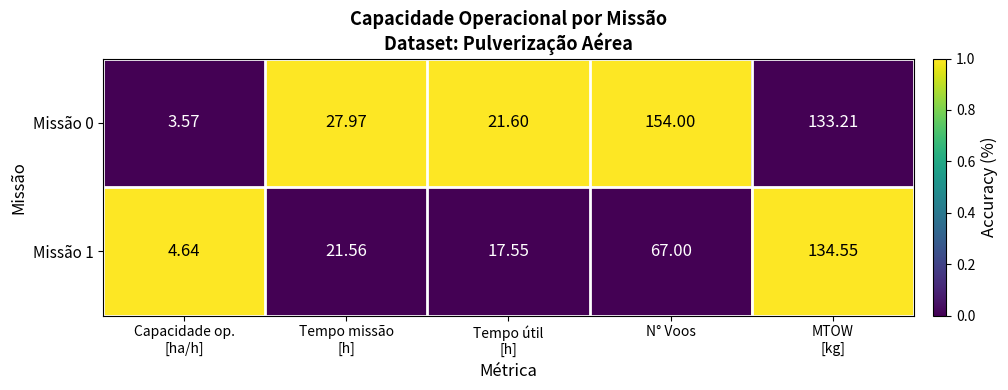

How many distinct data groups are displayed?

2